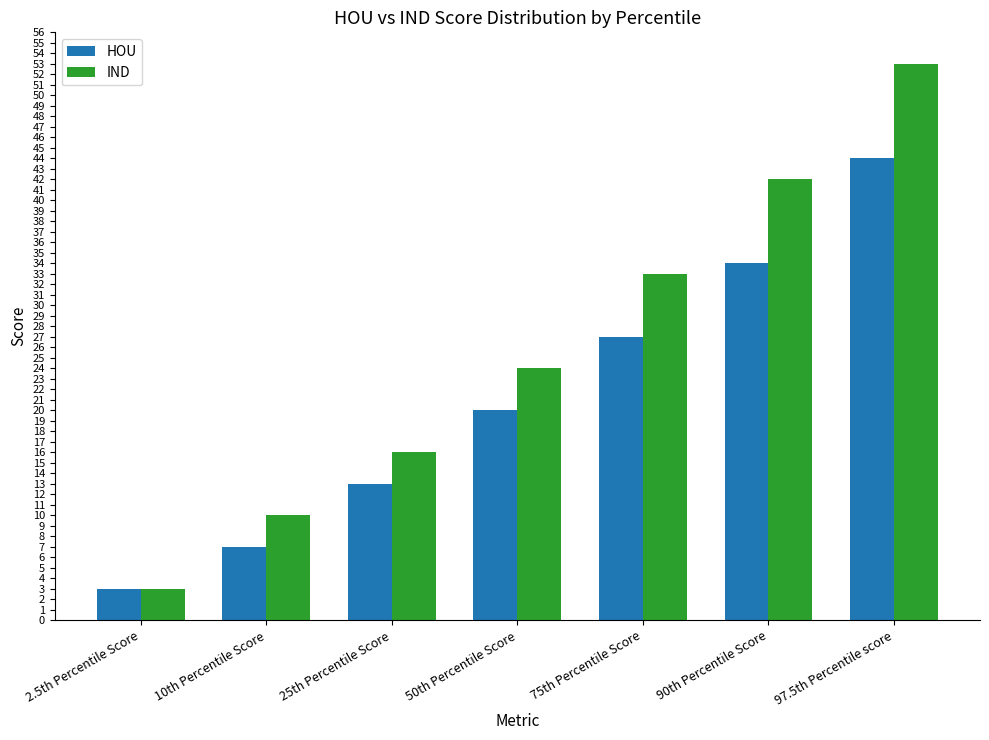

Which category has the highest value across all series?

97.5th Percentile score